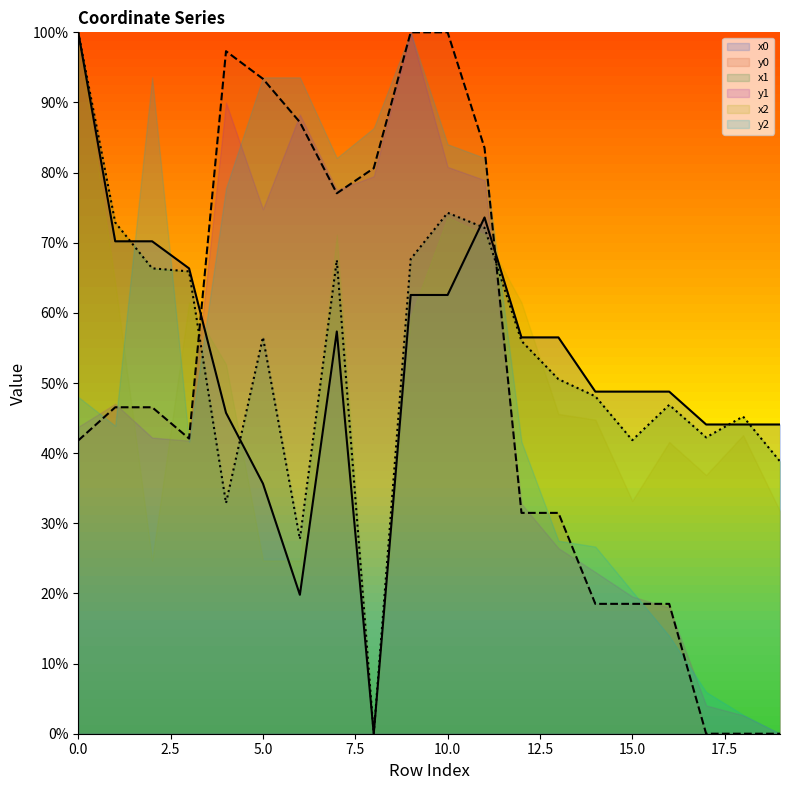

What is the difference between the second highest and second lowest values in the x0 series?

53.8